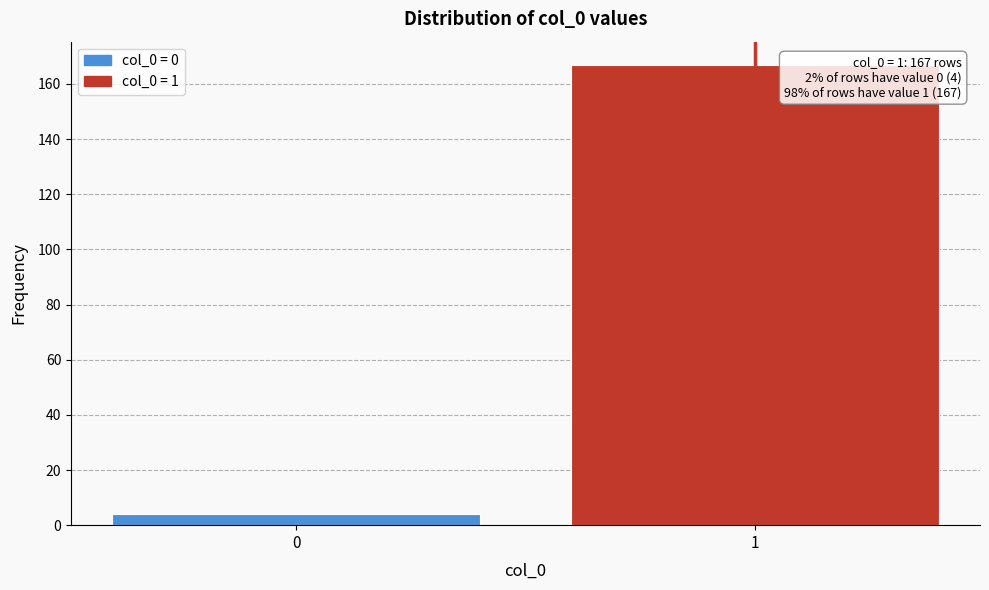

Reading left to right, what are all the values shown in this chart?

0=4	1=167